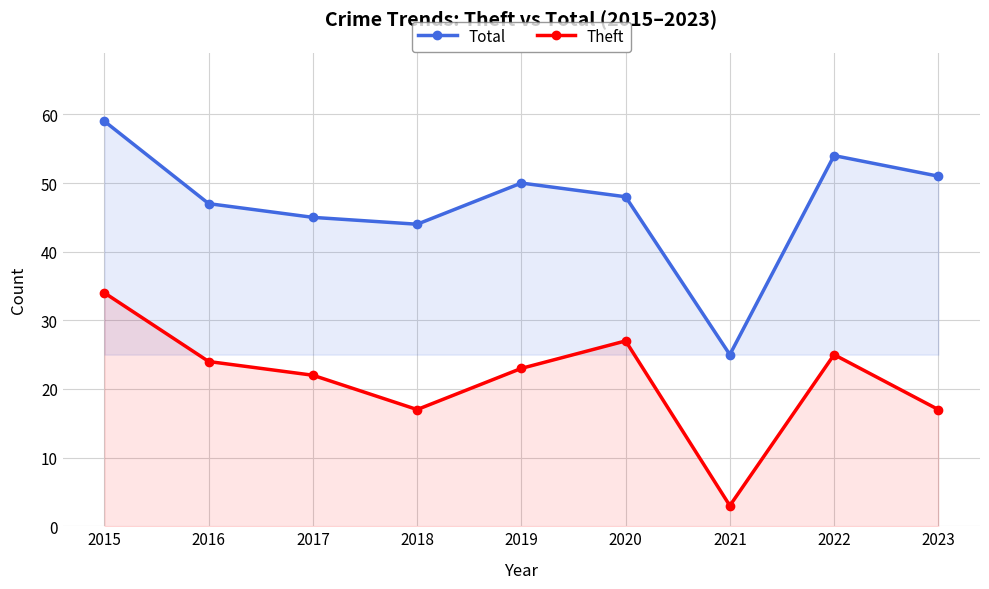

List the series in order of their overall mean, highest first.

Total, Theft